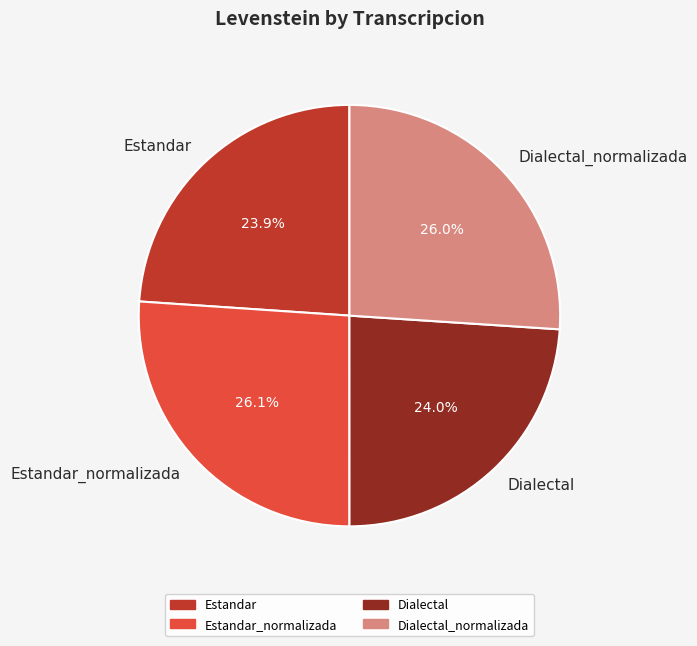

Count the number of slices in the pie.

4